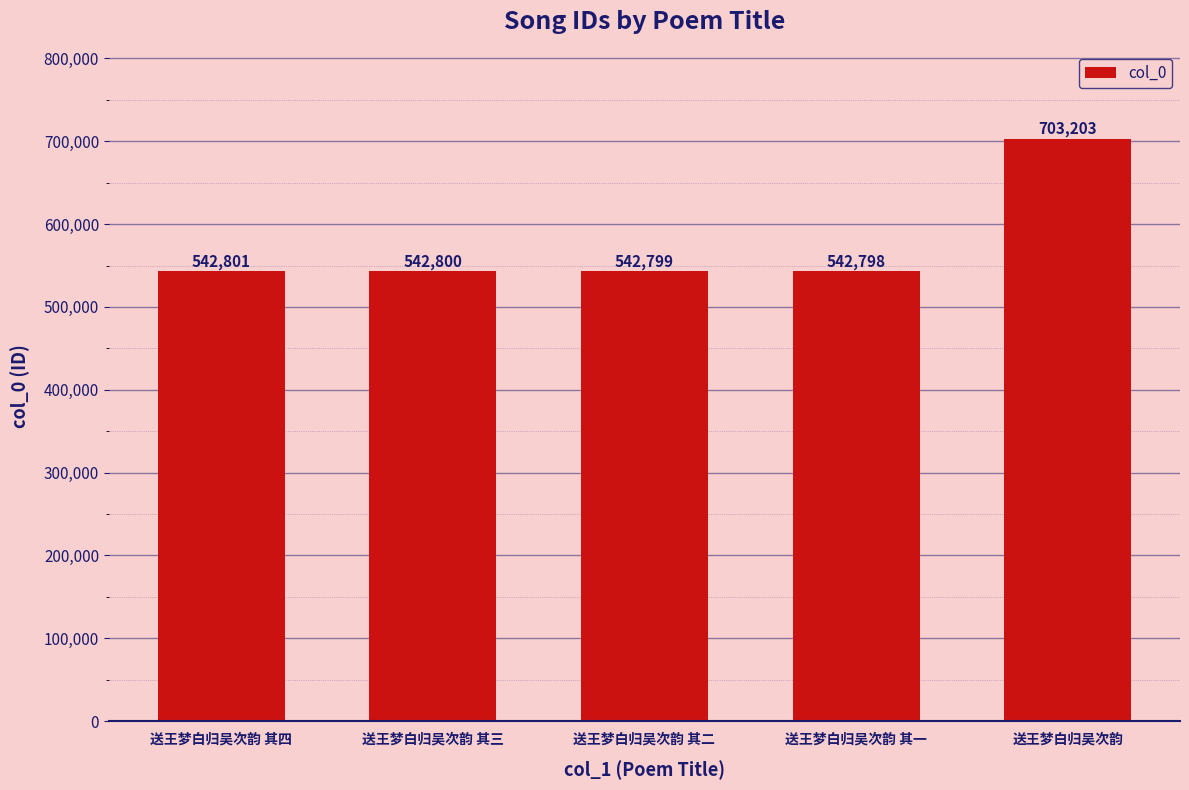

What is the sum of the values at 送王梦白归吴次韵 其三 and 送王梦白归吴次韵 其一?

1085598